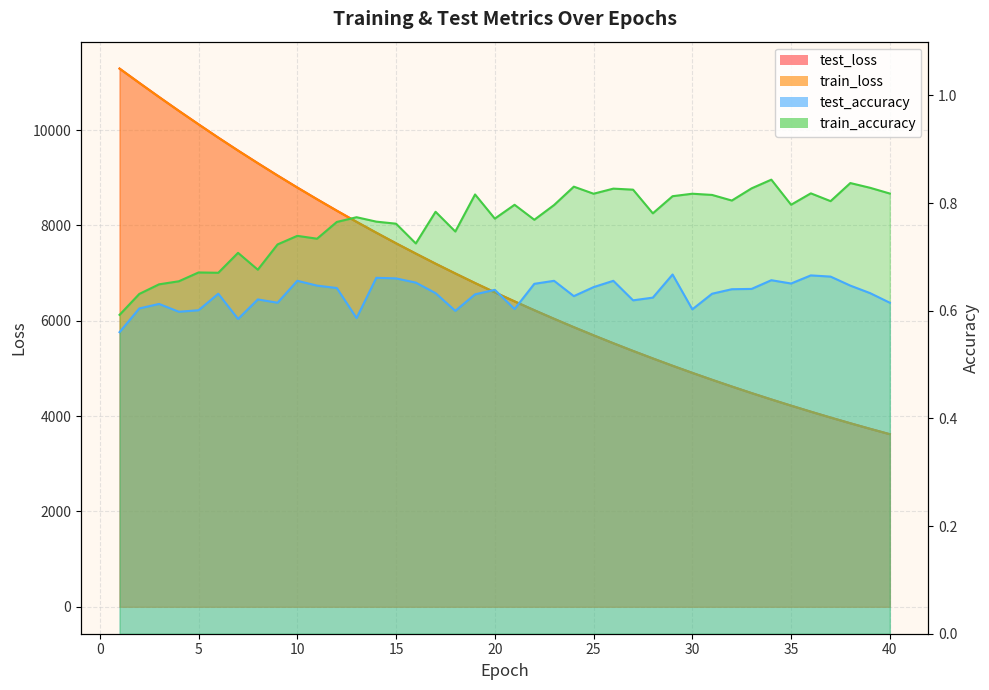

At which category is the sum across all series the highest?

1